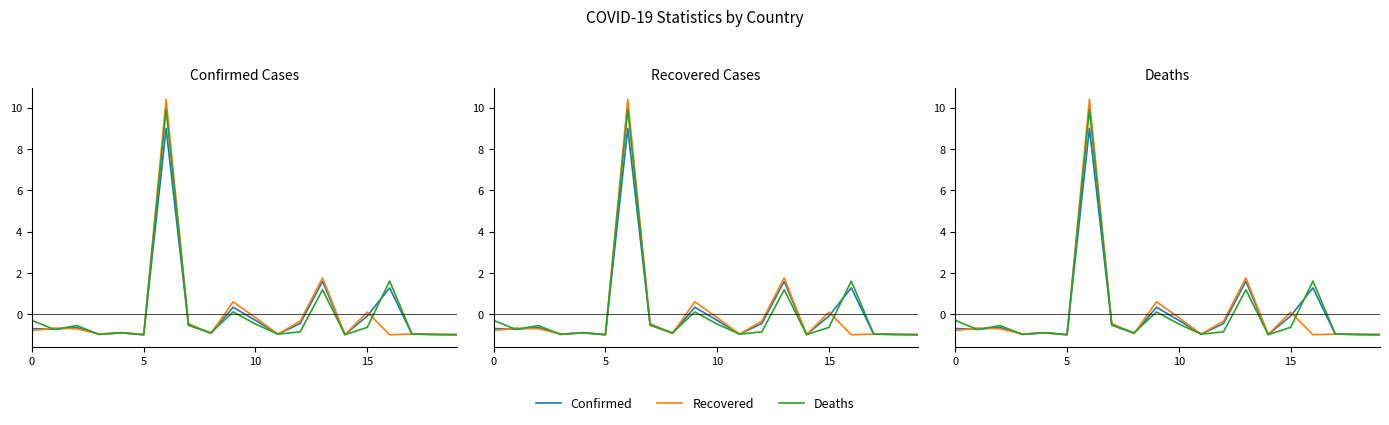

Which series has the largest total across all categories?

Confirmed